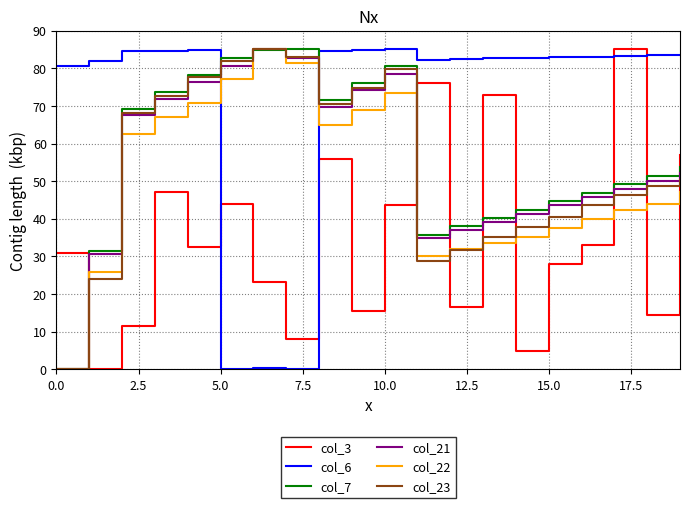

Which series has the largest total across all categories?

col_6